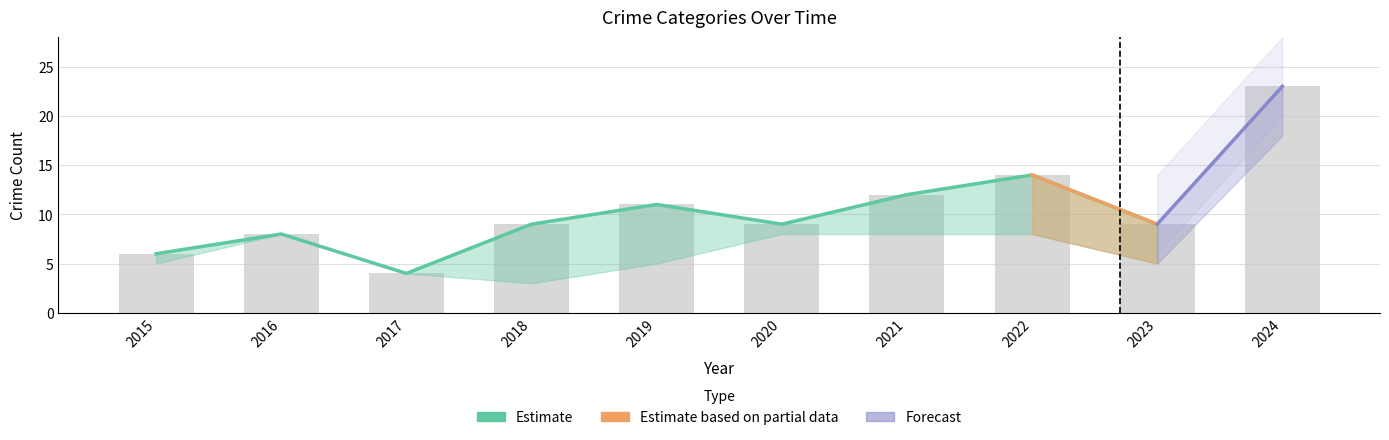

What is the total value across all series at 2023?

18